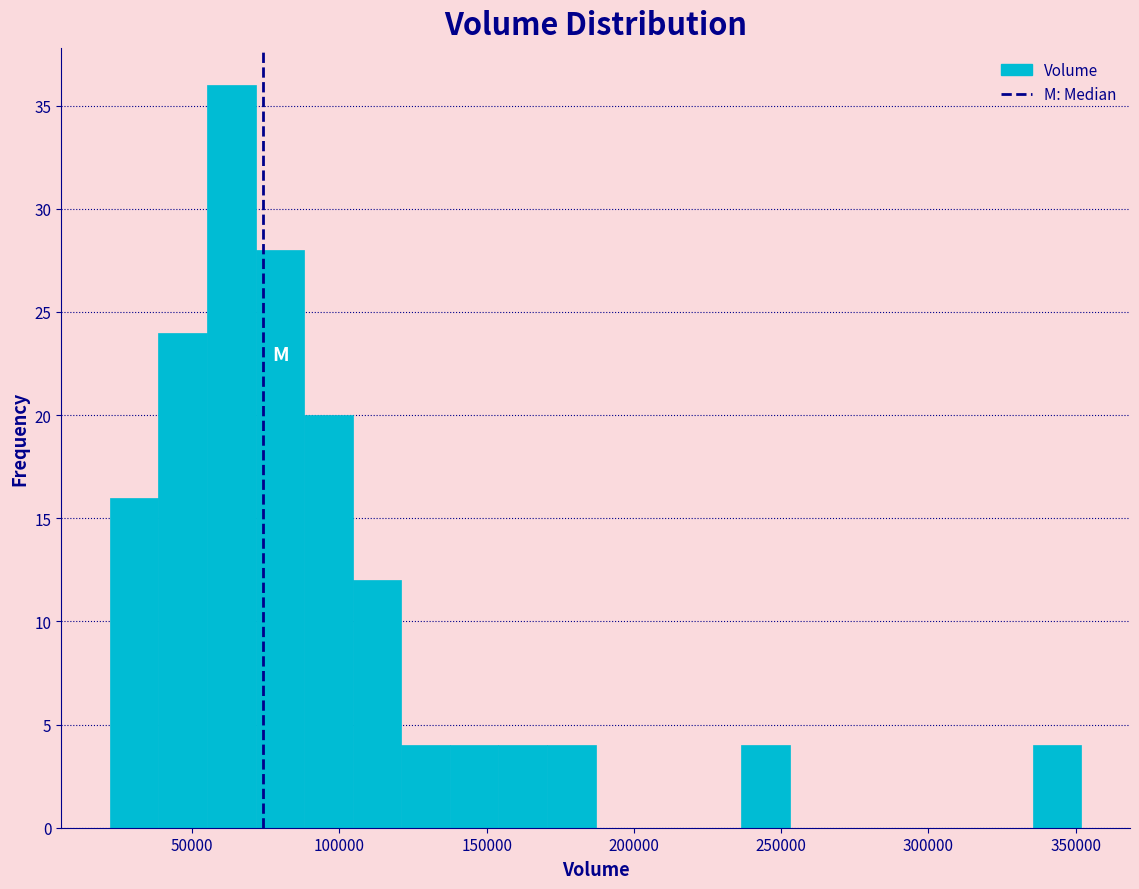

Around what value on the x-axis is the tallest bar? Give the approximate position of its centre, as read against the axis.

65000